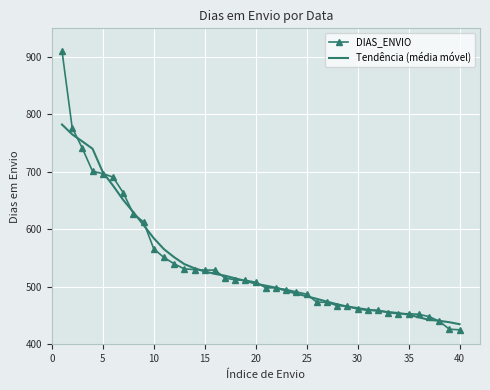

List the series in order of their peak value, lowest first.

Tendência (média móvel), DIAS_ENVIO